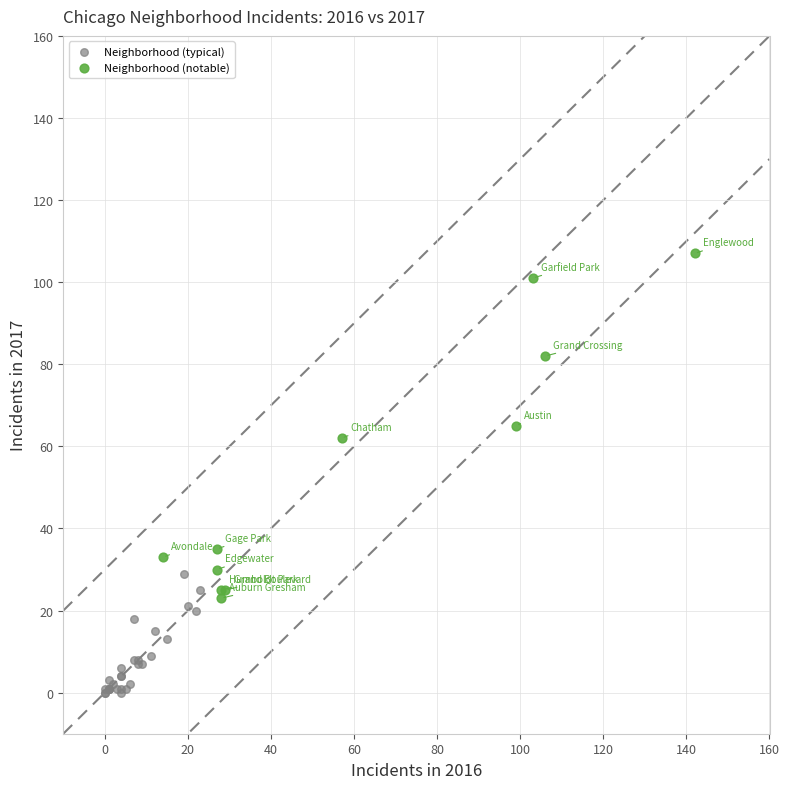

Which series contains the highest Y value?

Neighborhood (notable)